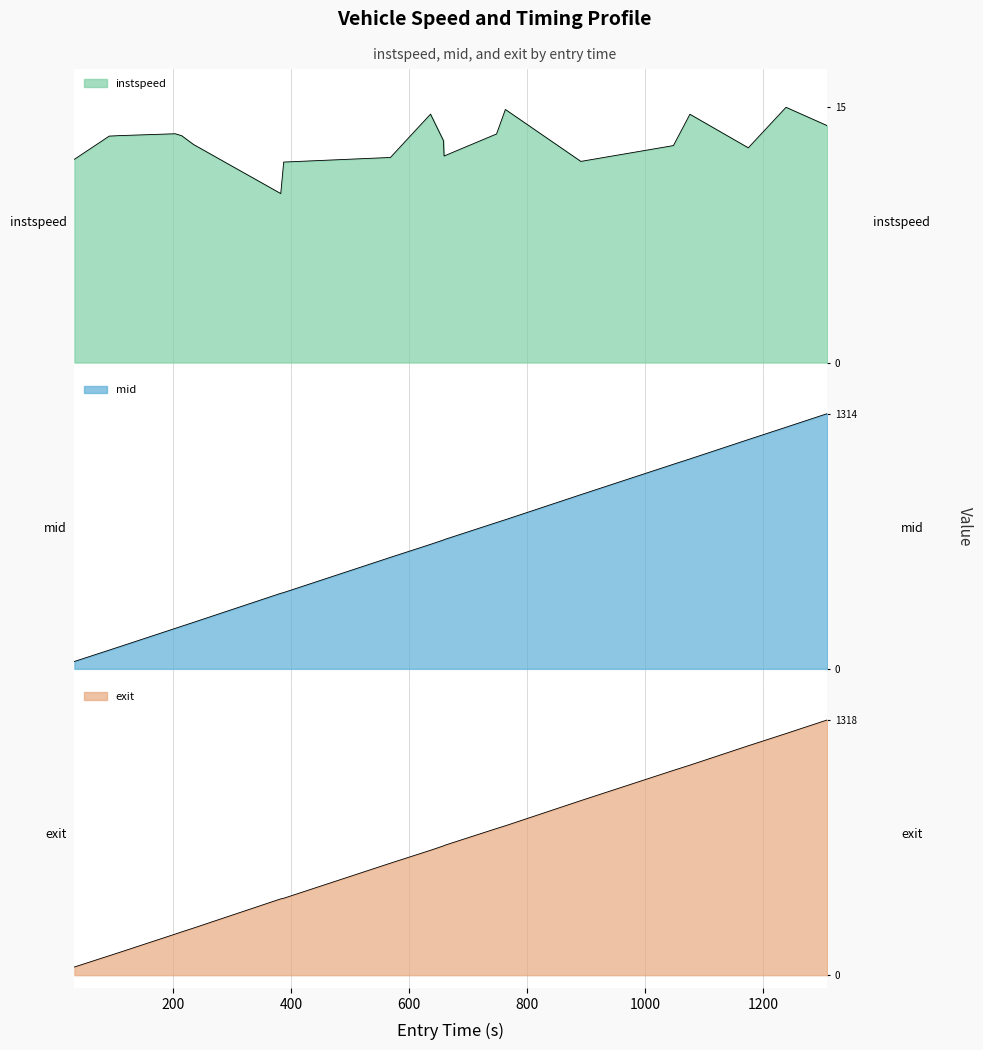

How many series are shown in this chart?

3